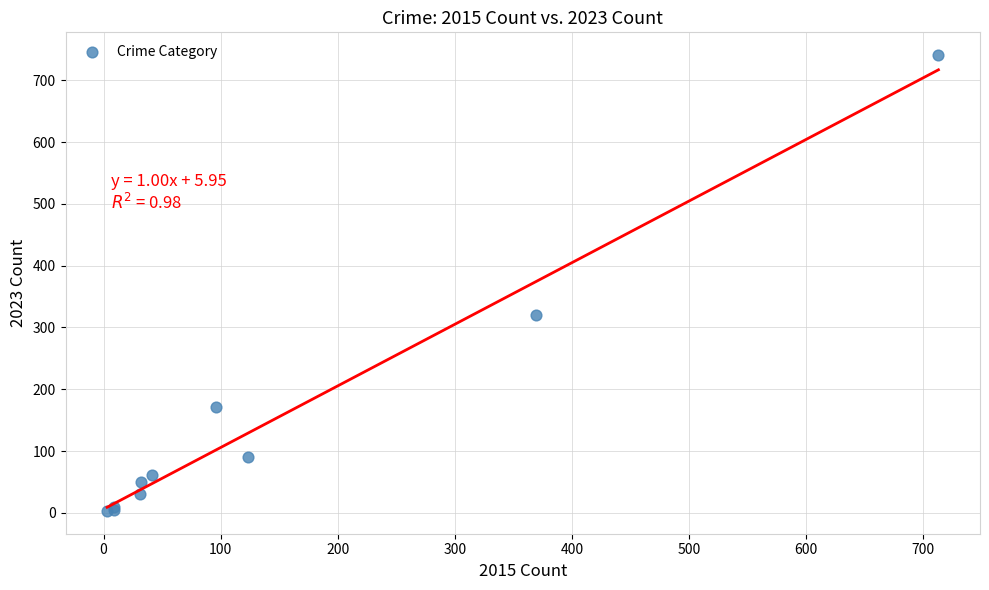

What Y value in the scatter plot is closest to 372?

321